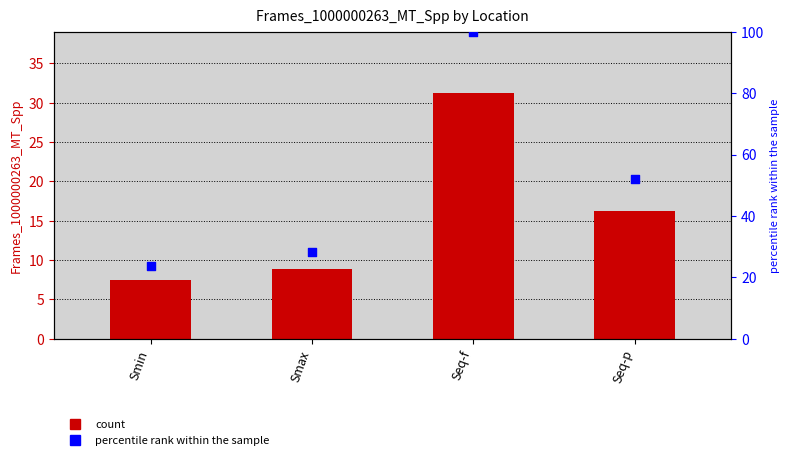

Which series contains the highest Y value?

percentile rank within the sample